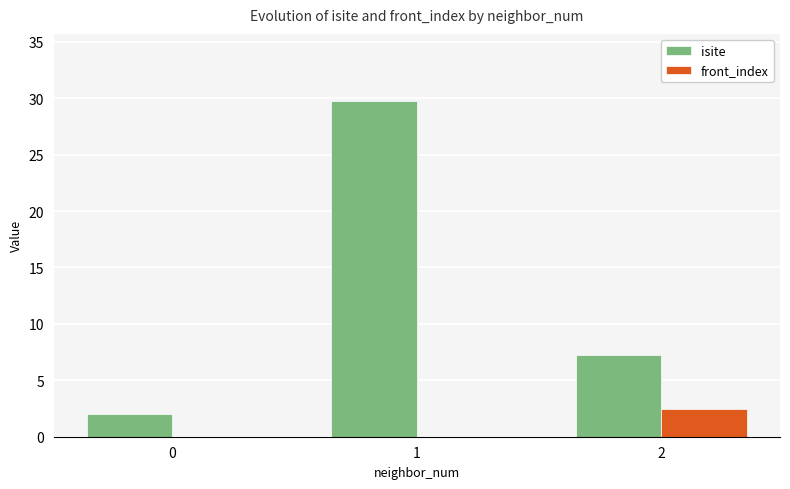

Are the bars horizontal?

No